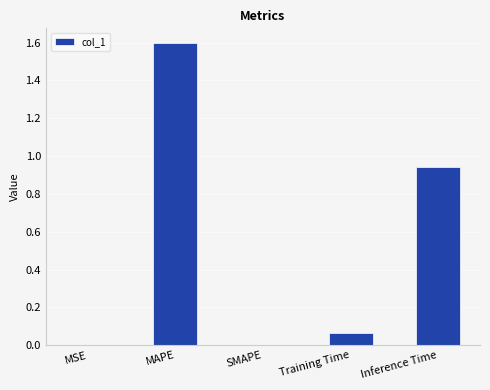

Which has a higher value, MAPE or MSE?

MAPE